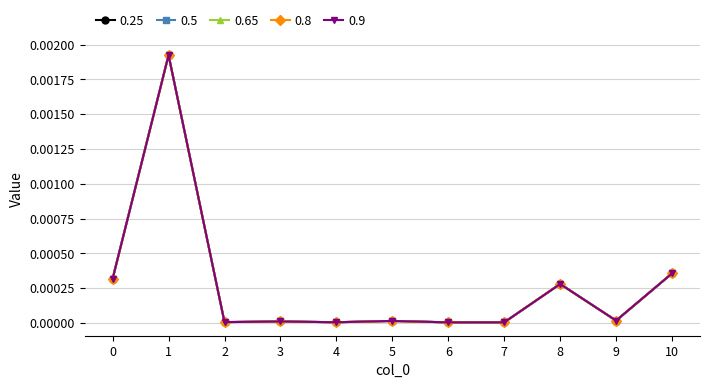

True or false: 0.9 and 0.8 intersect in this chart.

False